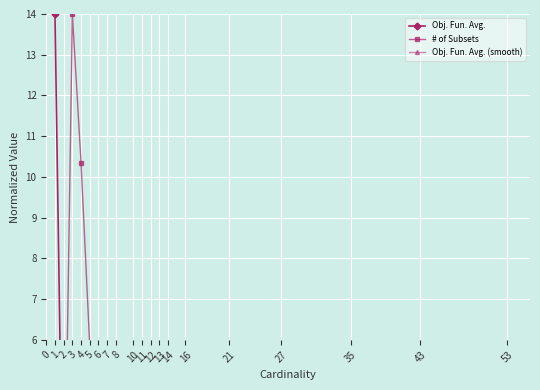

Does the chart display data point markers on the line(s)?

Yes